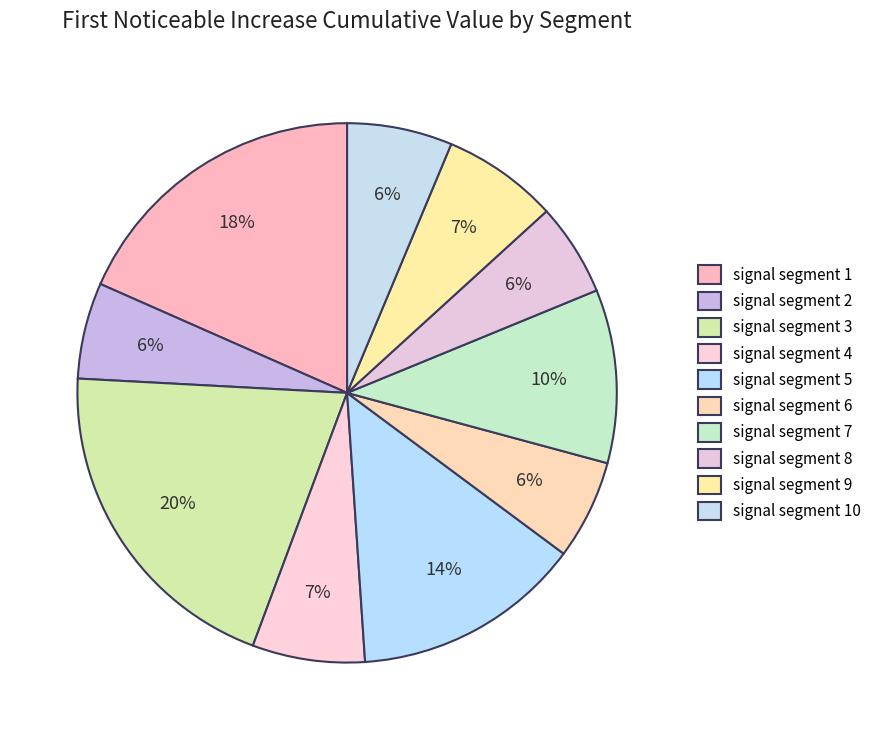

Is it true that signal segment 10 is 18% of the pie?

False